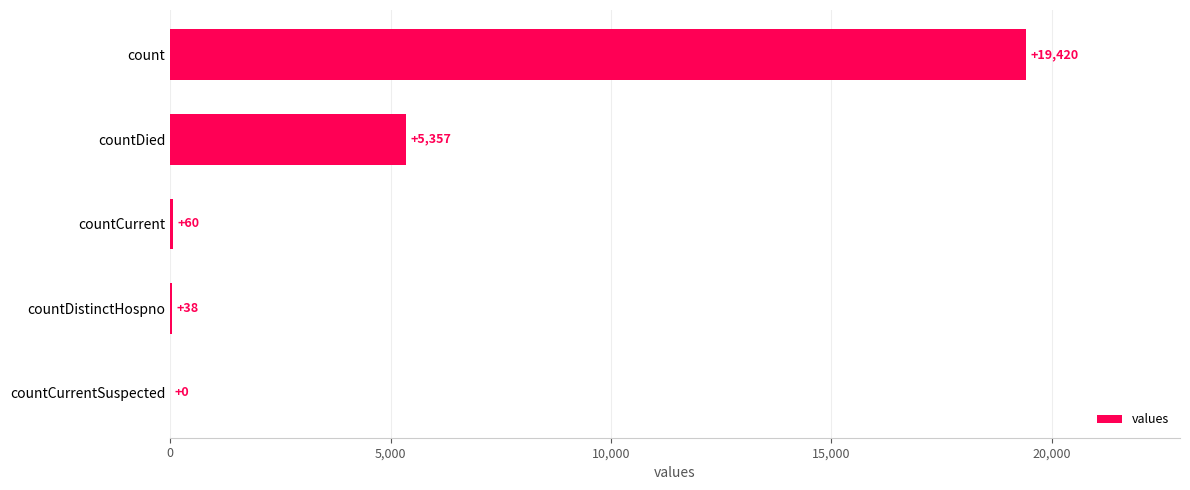

Does the chart contain stacked bars?

No